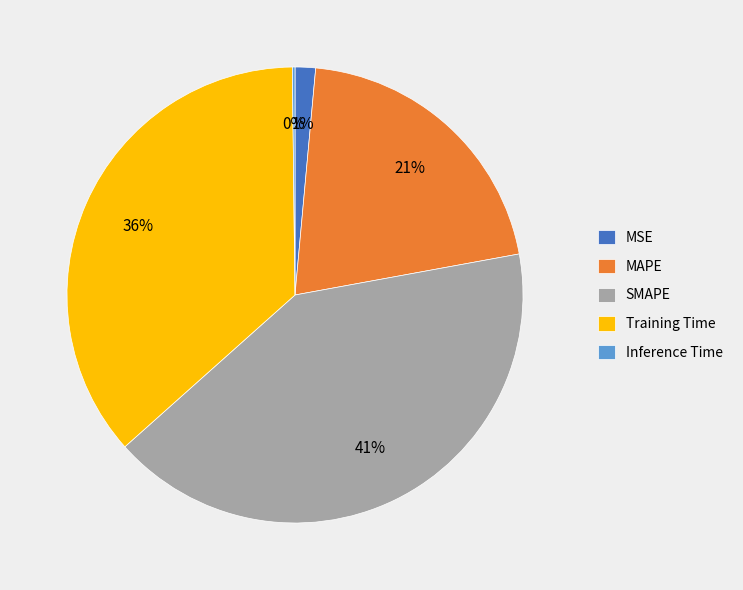

To the nearest percent, what percentage of the pie is MAPE?

21%